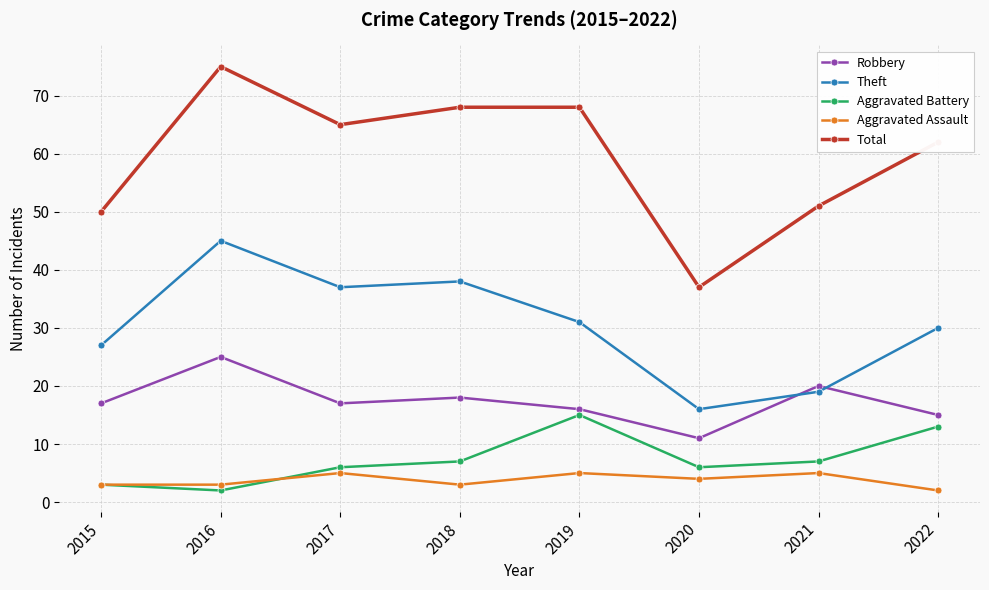

After their last crossing, which series has the higher values: Aggravated Assault or Aggravated Battery?

Aggravated Battery